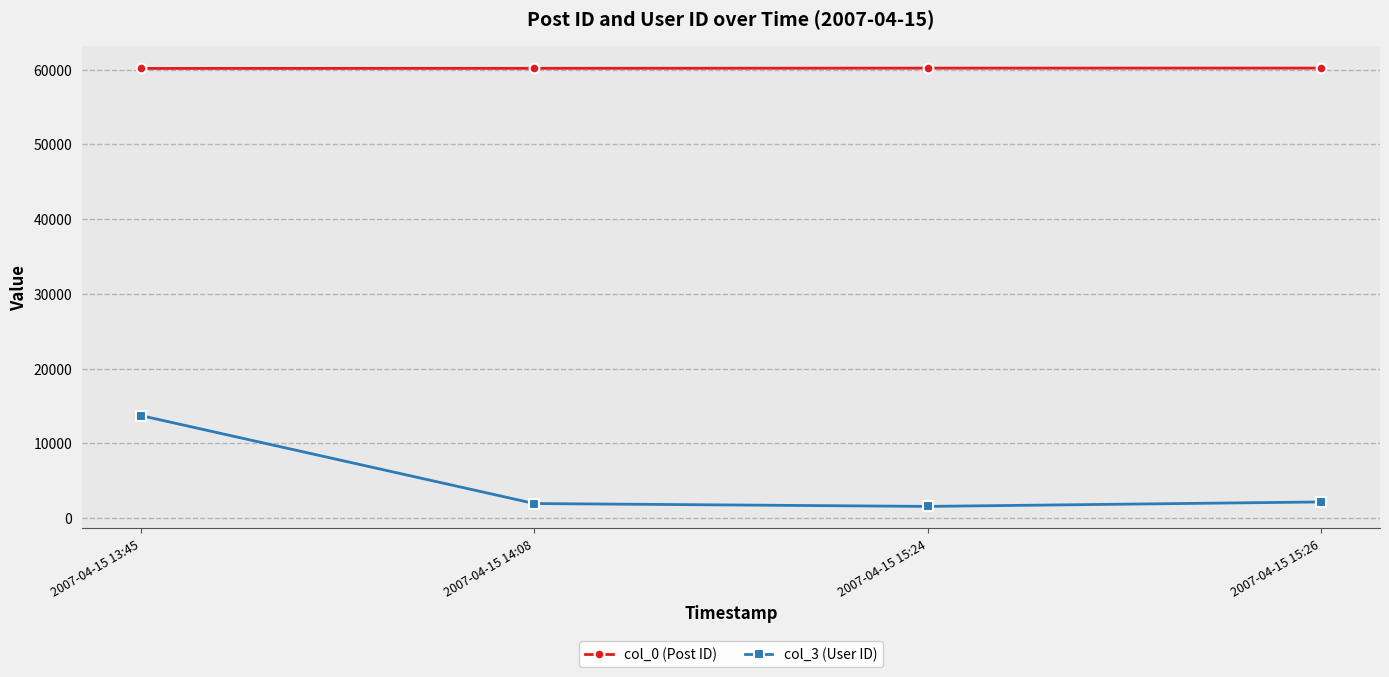

What is the minimum value for col_3 (User ID)?

1578